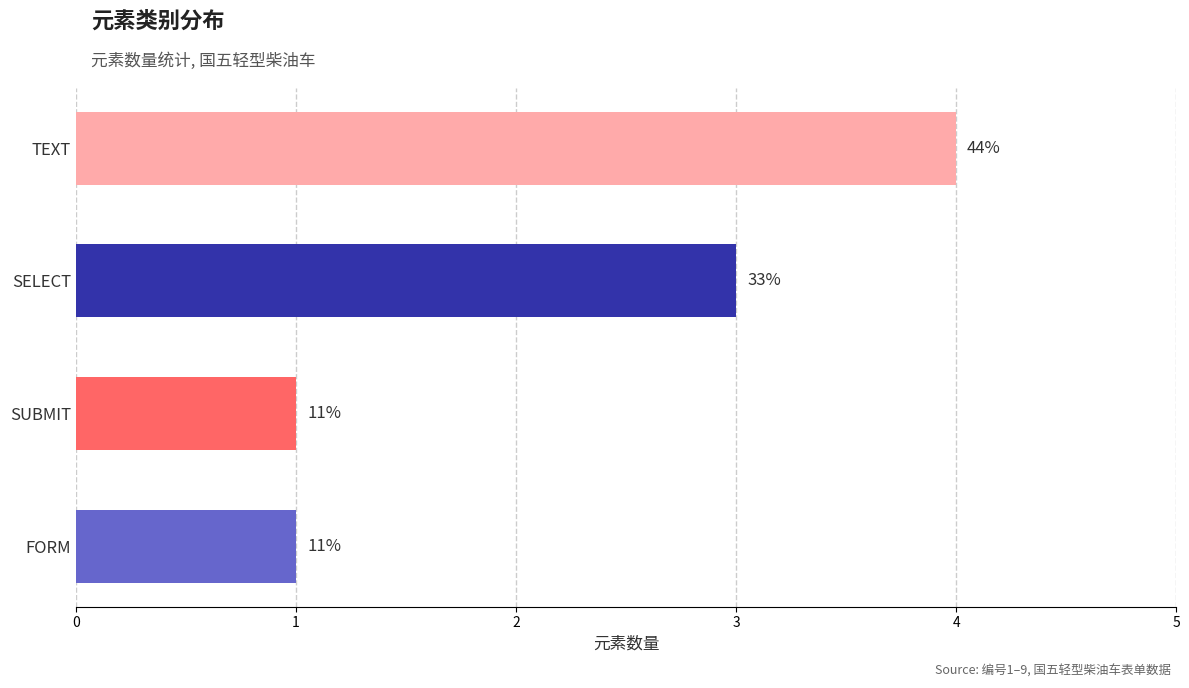

Does the chart contain any negative values?

No